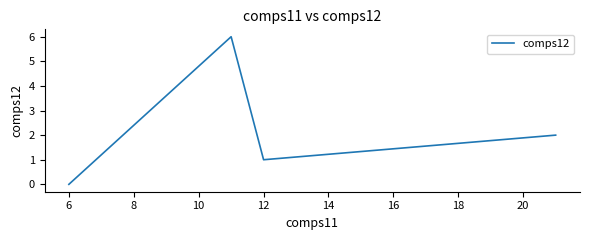

What is the sum of all values?

9